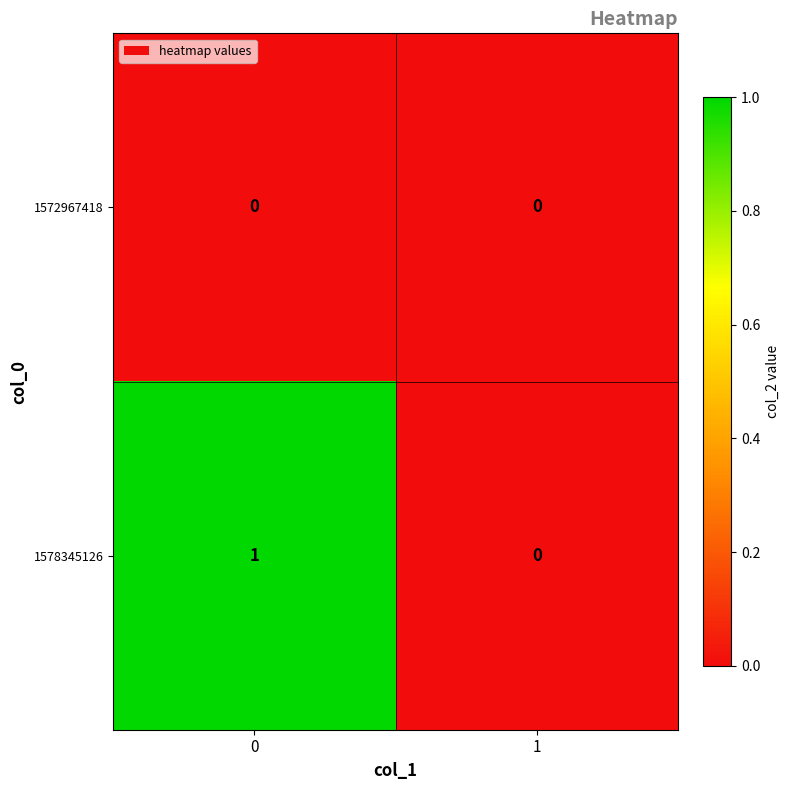

Reading left to right, what are all the values shown in this chart?

1572967418: 0=0	1=0
1578345126: 0=1	1=0